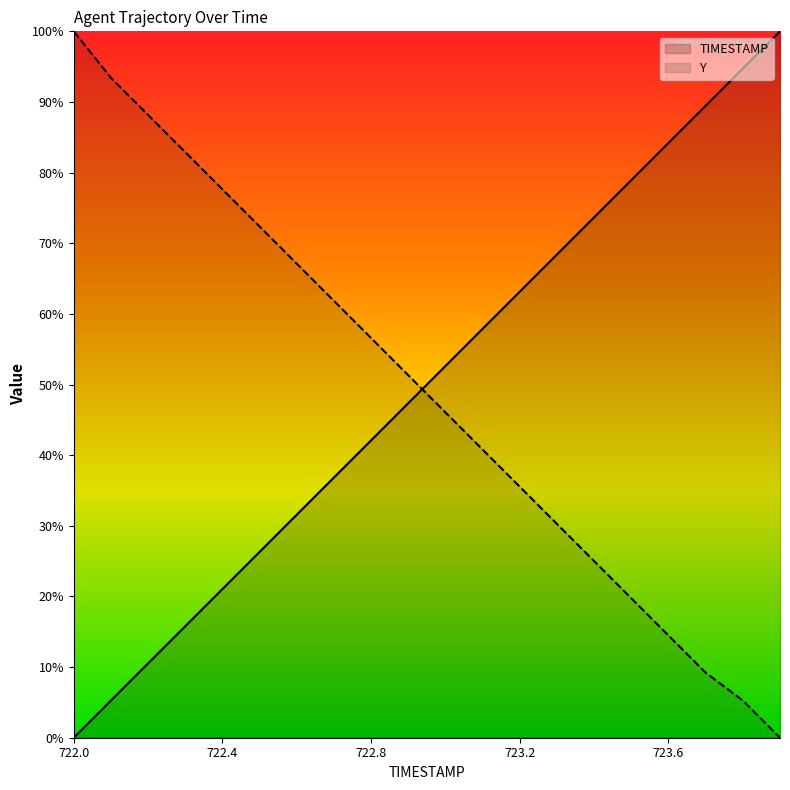

Reading left to right, extract all data points from this chart.

TIMESTAMP: 0.0	5.3	10.5	15.8	21.1	26.3	31.6	36.8	42.1	47.4	52.6	57.9	63.2	68.4	73.7	78.9	84.2	89.5	94.7	100.0
Y: 100.0	93.4	88.2	82.9	77.6	72.4	67.1	61.8	56.6	51.3	46.1	40.8	35.5	30.3	25.0	19.7	14.5	9.2	5.3	0.0